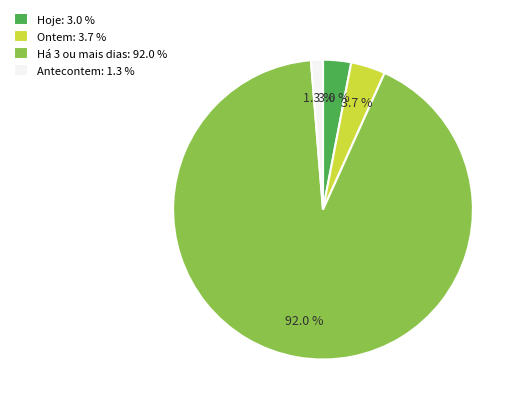

Which slice is the largest?

Há 3 ou mais dias: 92.0 %